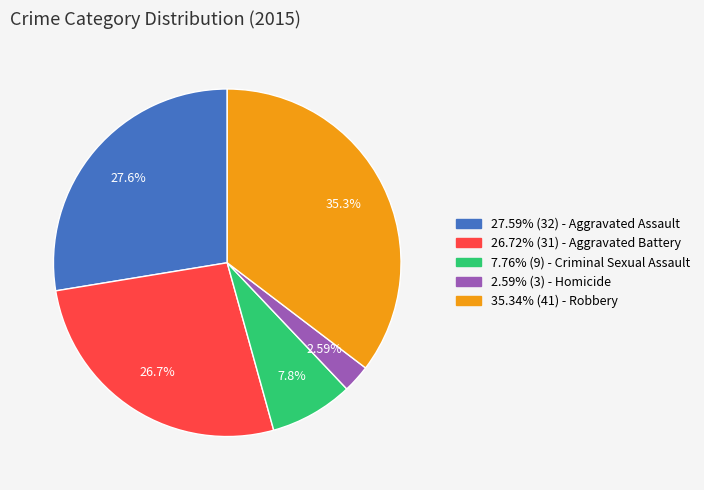

Is there any slice that represents more than half of the pie?

No